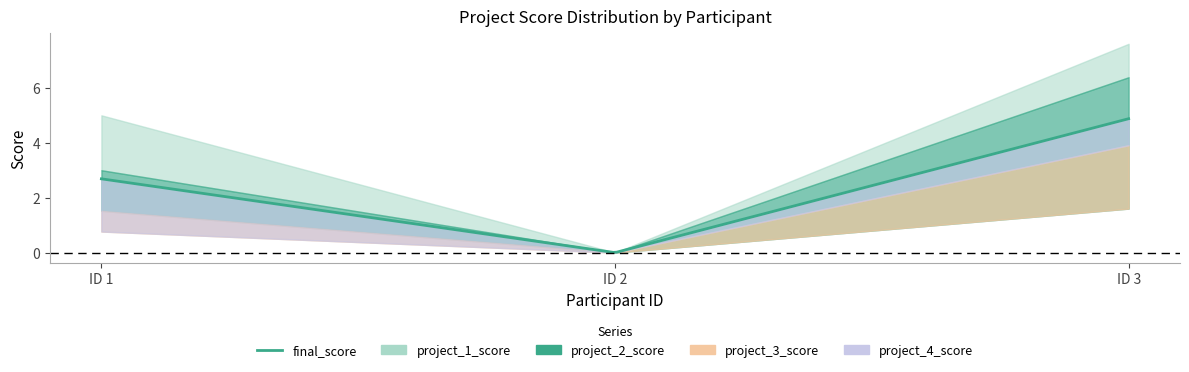

At how many categories does at least one series exceed 7?

1